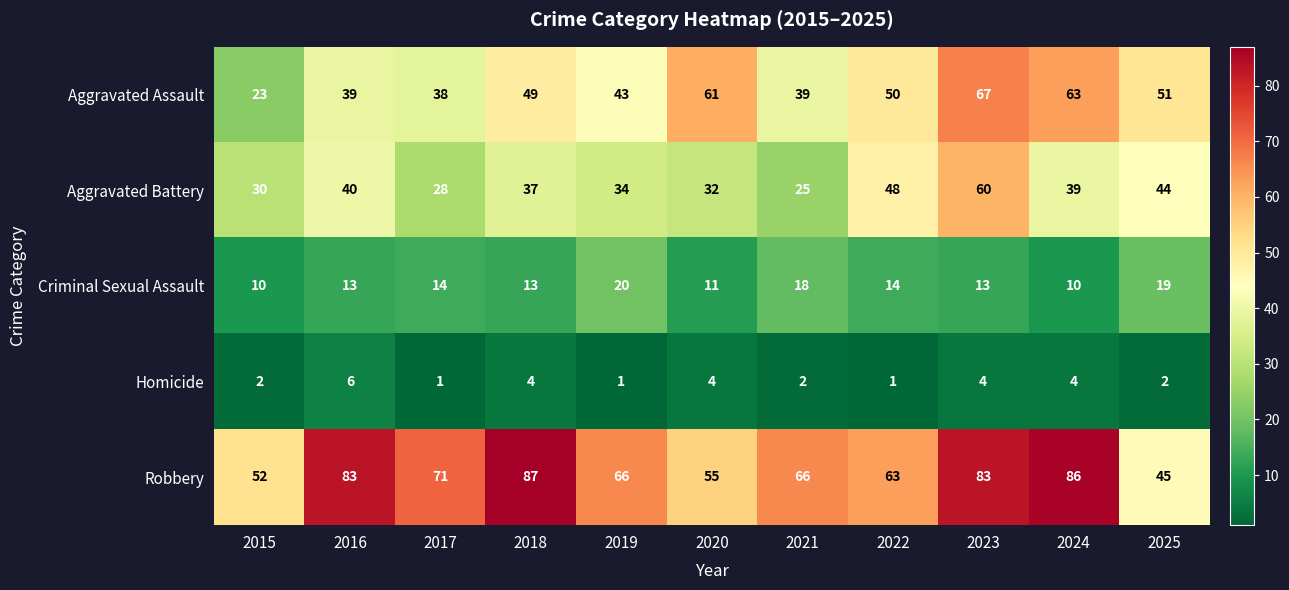

What is the difference between the maximum and minimum values in the Robbery series?

42